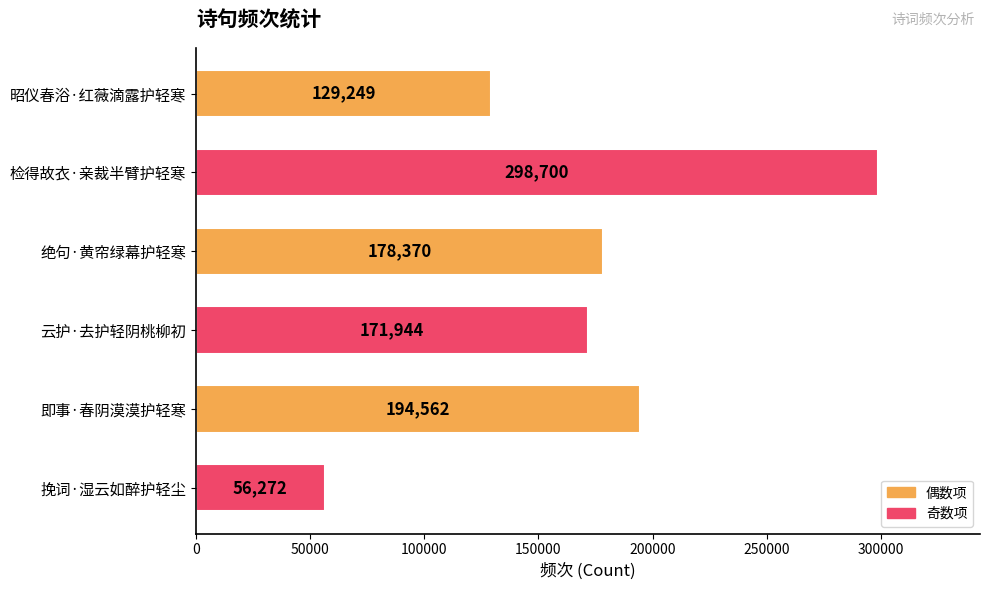

List the labels in order of value, largest first.

检得故衣·亲裁半臂护轻寒, 即事·春阴漠漠护轻寒, 绝句·黄帘绿幕护轻寒, 云护·去护轻阴桃柳初, 昭仪春浴·红薇滴露护轻寒, 挽词·湿云如醉护轻尘